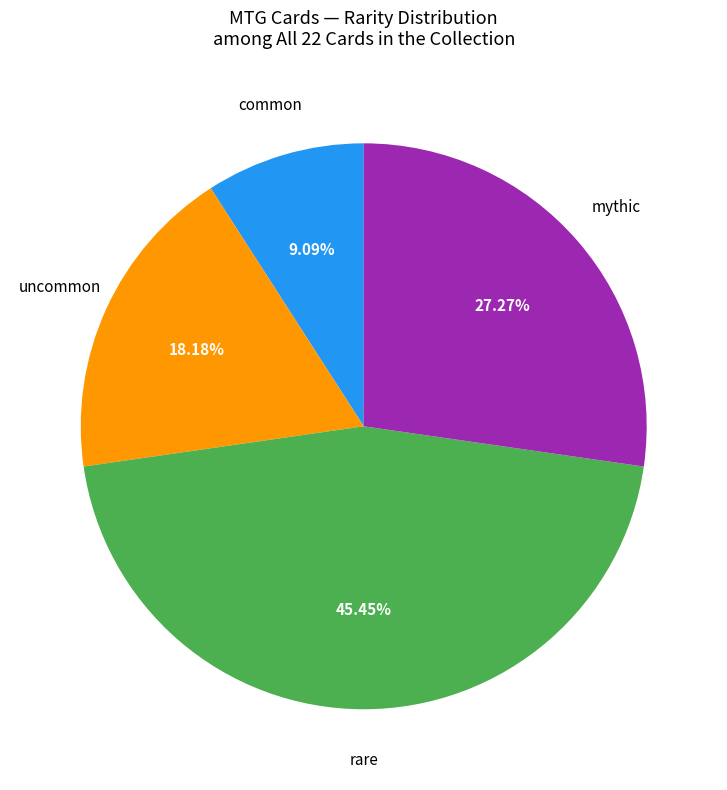

How many slices are in this pie chart?

4